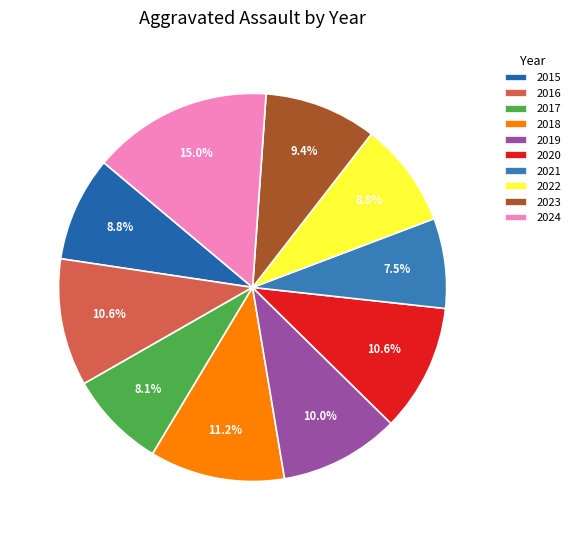

Which category has the biggest portion of the pie?

2024